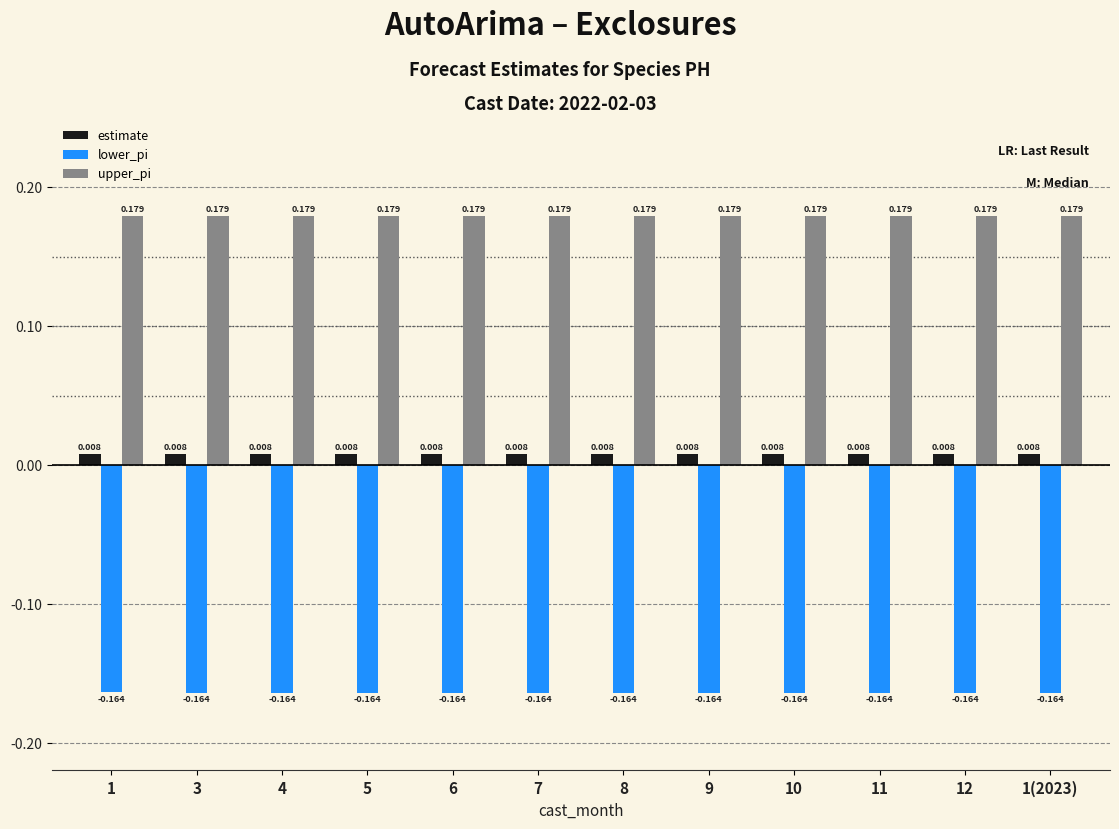

List the series in order of their peak value, highest first.

upper_pi, estimate, lower_pi